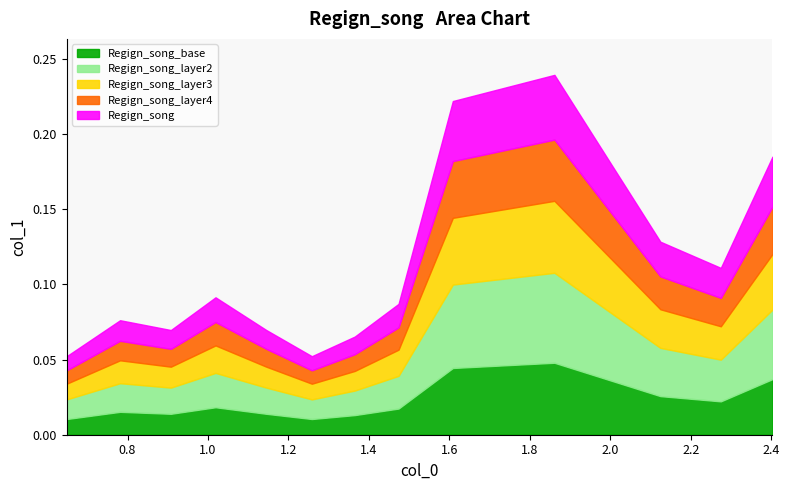

What is the maximum value shown in the chart?

0.2